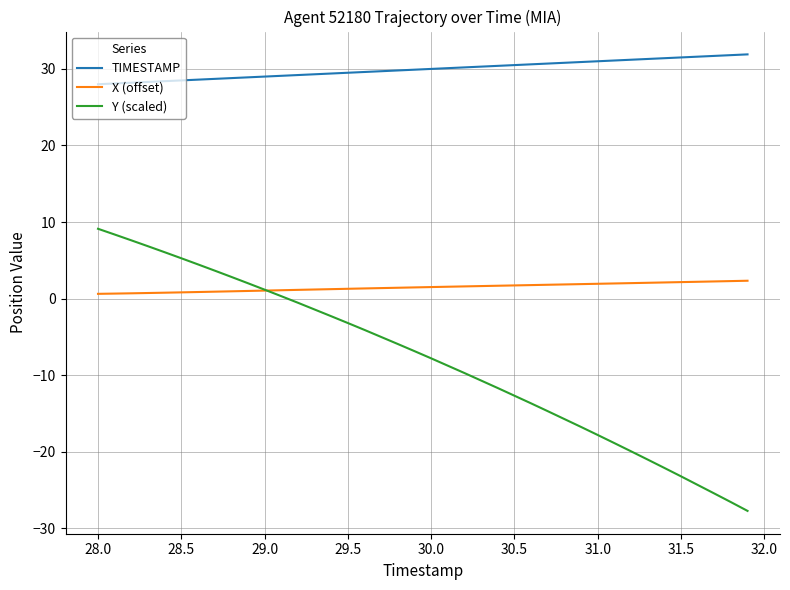

Which series has the widest spread of values?

Y (scaled)